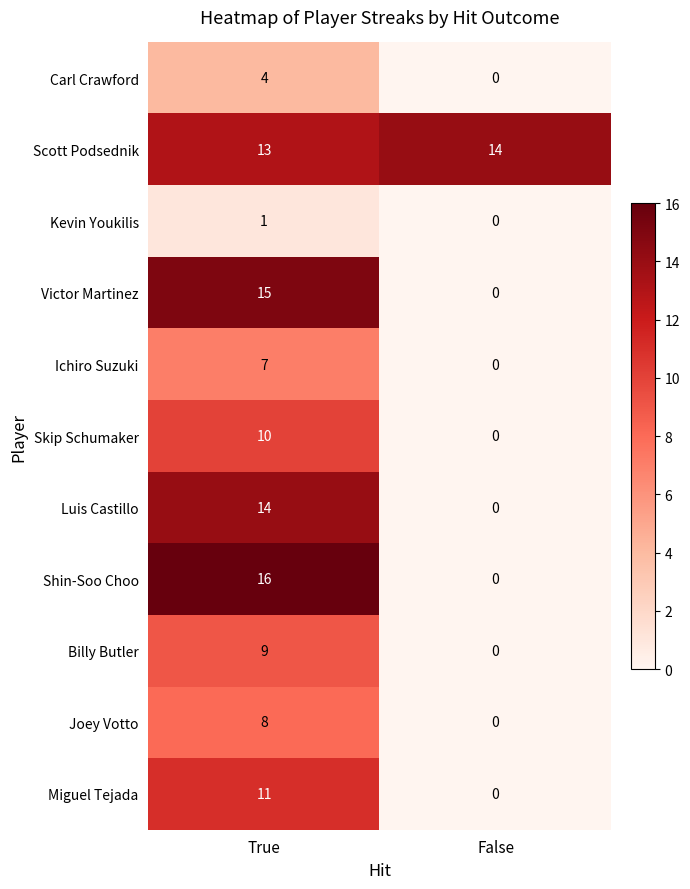

At which category is the sum across all series the highest?

True